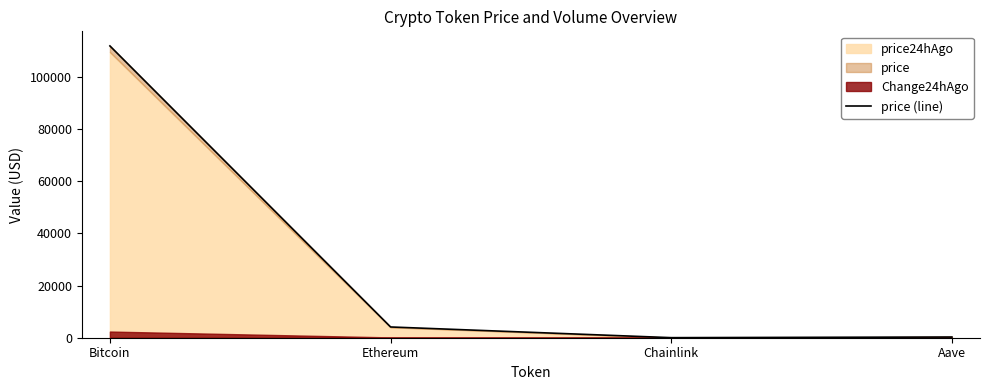

The value at Chainlink is 21.5. True or false?

True